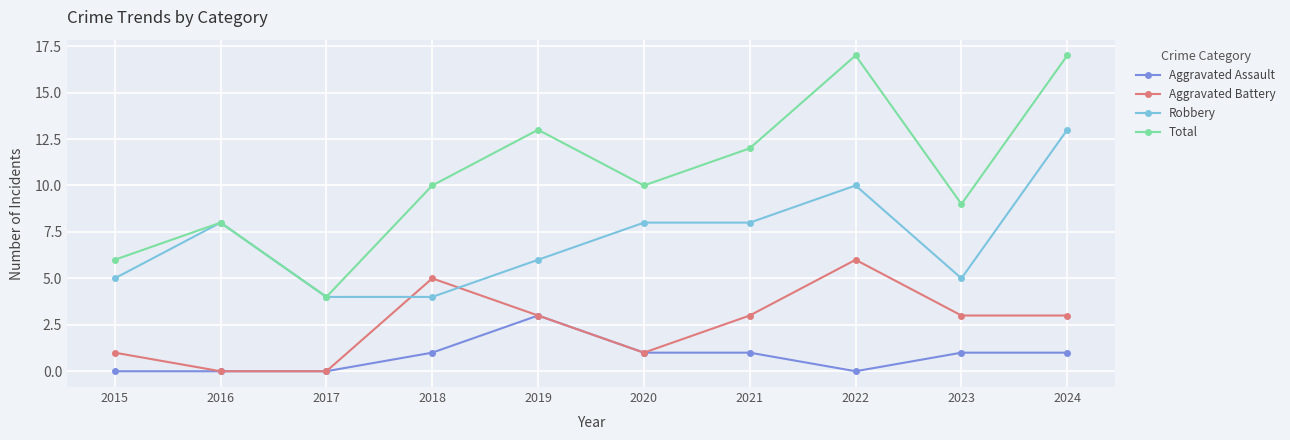

Is the value of Aggravated Assault at 2023 greater than the value of Robbery at 2016?

No